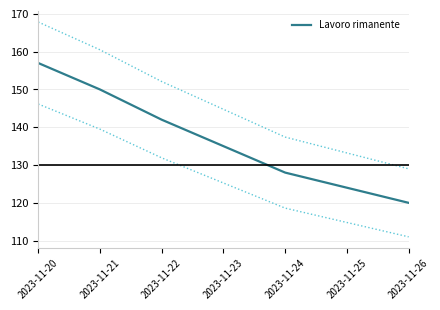

What is the difference between the values at 2023-11-20 and 2023-11-25?

33